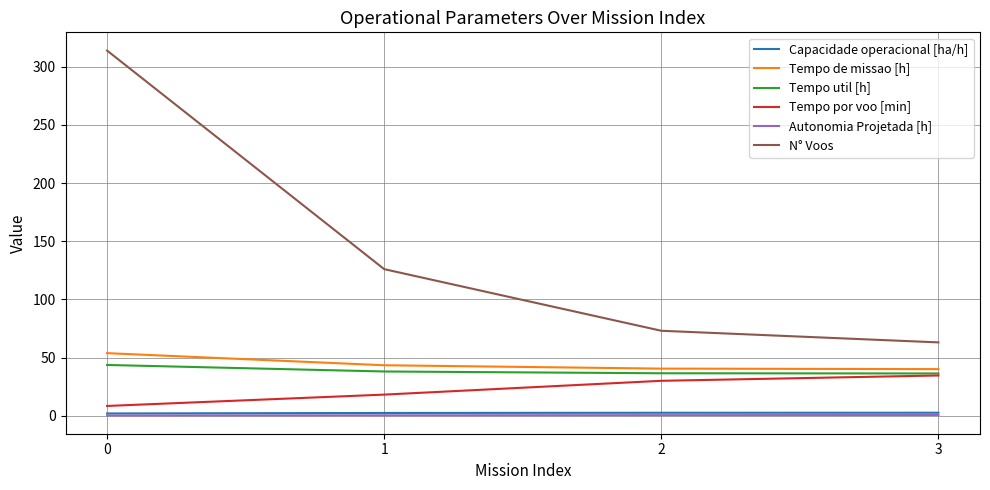

Which series has the largest range (max minus min)?

N° Voos